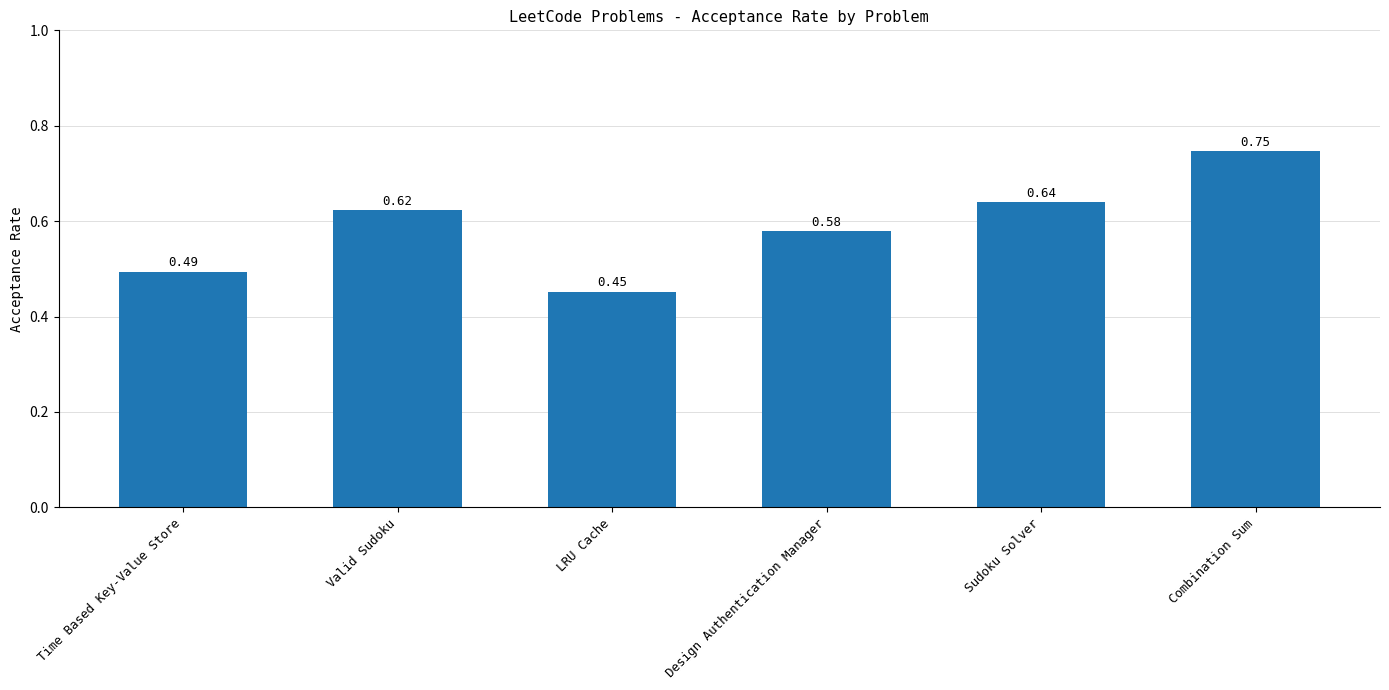

Which has a higher value, LRU Cache or Valid Sudoku?

Valid Sudoku